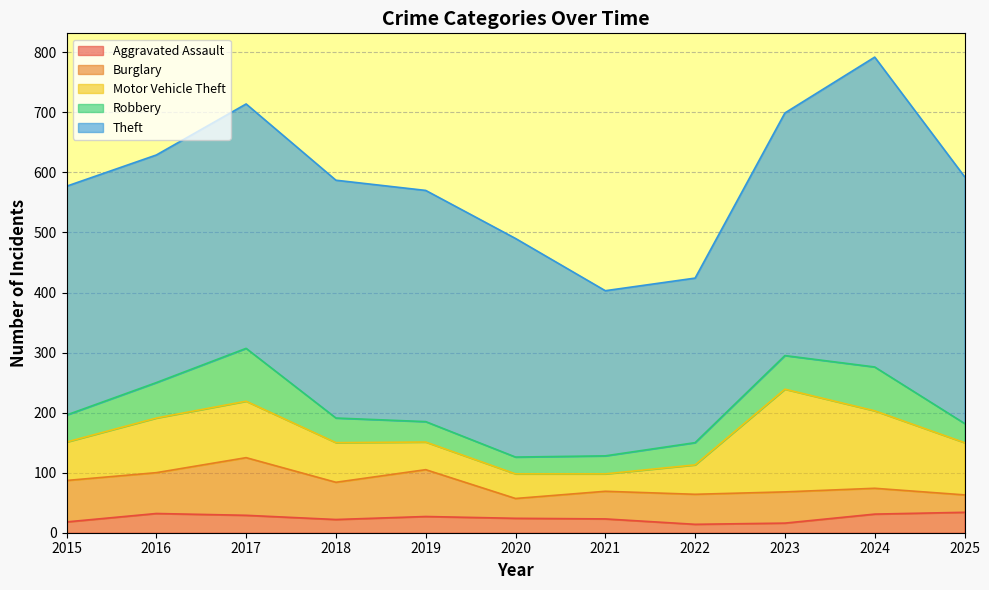

Rank the categories by Aggravated Assault value from highest to lowest.

2025, 2016, 2024, 2017, 2019, 2020, 2021, 2018, 2015, 2023, 2022